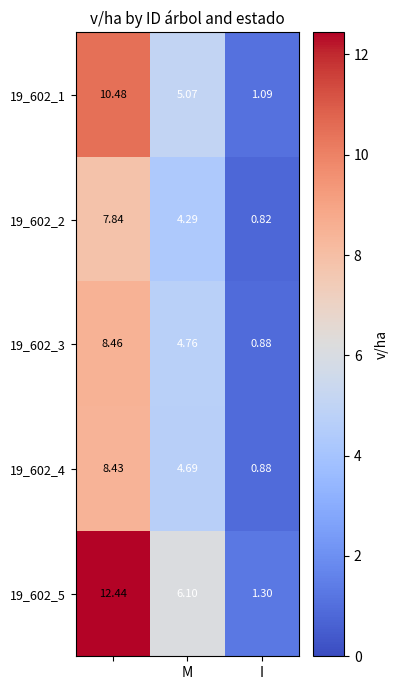

How many series are shown in this chart?

5